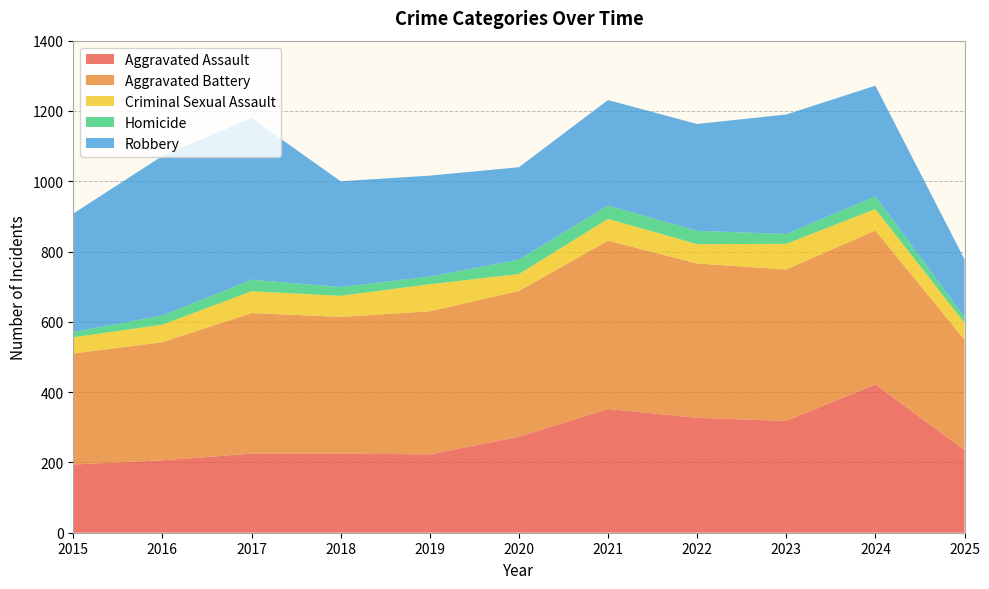

Reading left to right, what are all the values shown in this chart?

Aggravated Assault: 194	206	225	225	223	273	352	327	318	422	235
Aggravated Battery: 316	336	400	389	407	415	479	439	431	438	314
Criminal Sexual Assault: 46	50	62	60	77	48	62	55	73	61	48
Homicide: 15	26	33	25	22	41	38	38	28	36	17
Robbery: 337	454	460	301	287	263	300	304	340	315	164